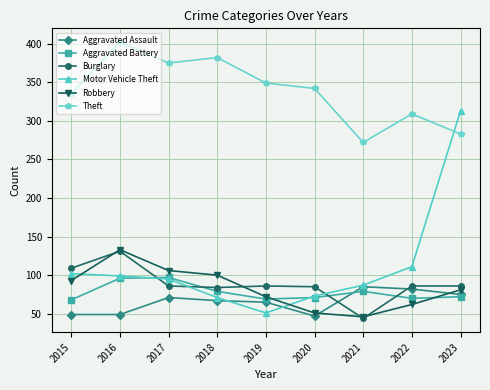

Which label corresponds to the largest value in the chart?

2016